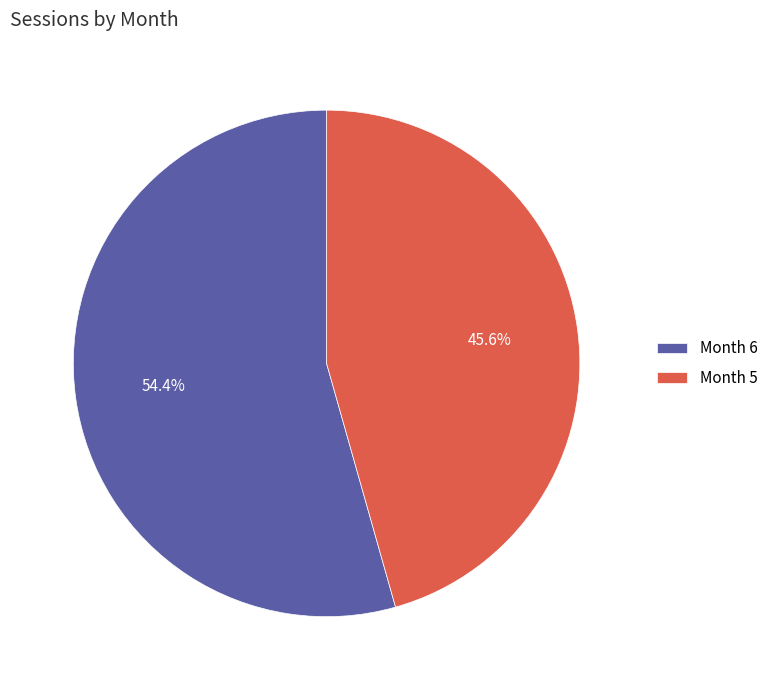

Is there any slice that represents more than half of the pie?

Yes